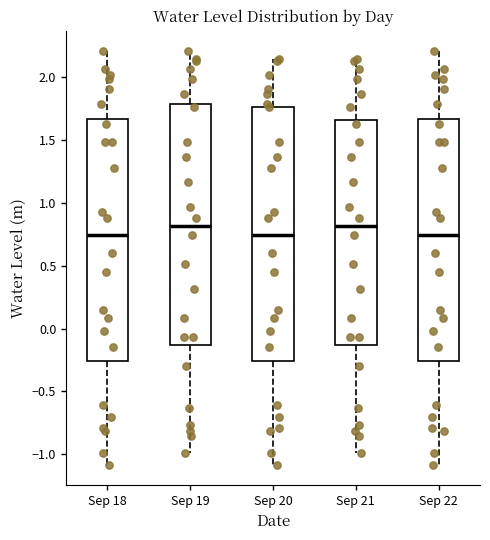

Comparing the boxes themselves (not the whiskers), which one is the tallest?

Sep 20